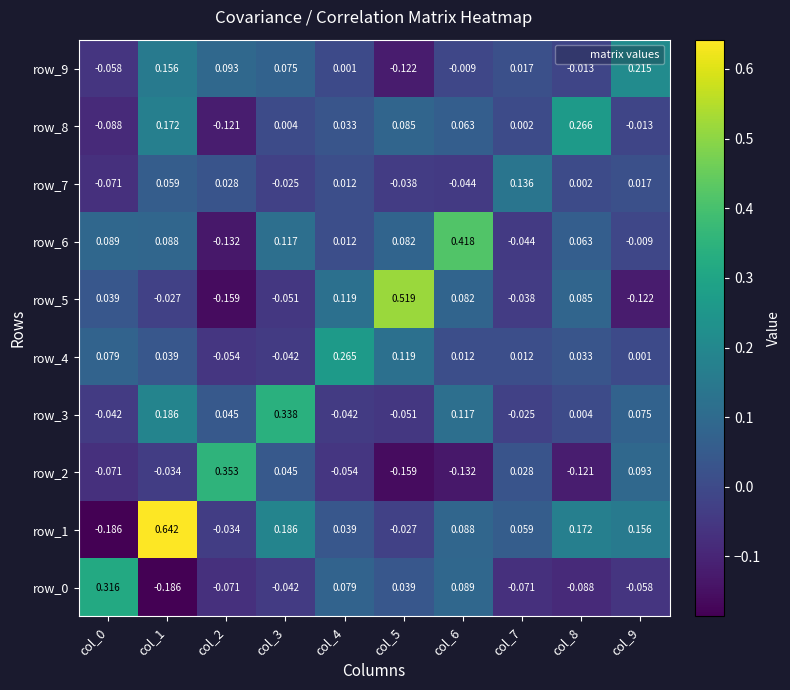

Is the value of row_7 at col_7 greater than the value of row_5 at col_8?

Yes